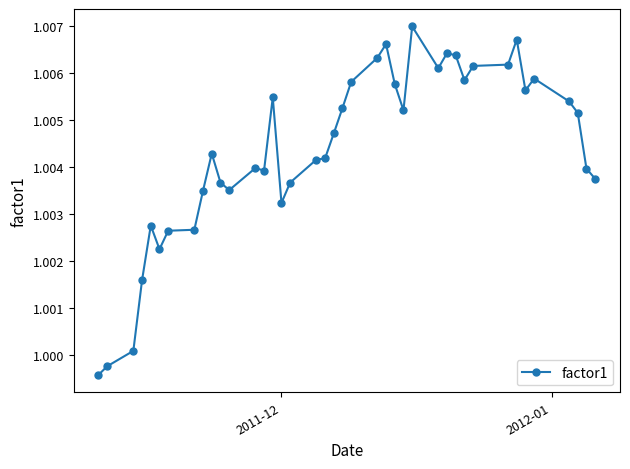

True or false: there are more than 2 points higher than both neighbors.

True